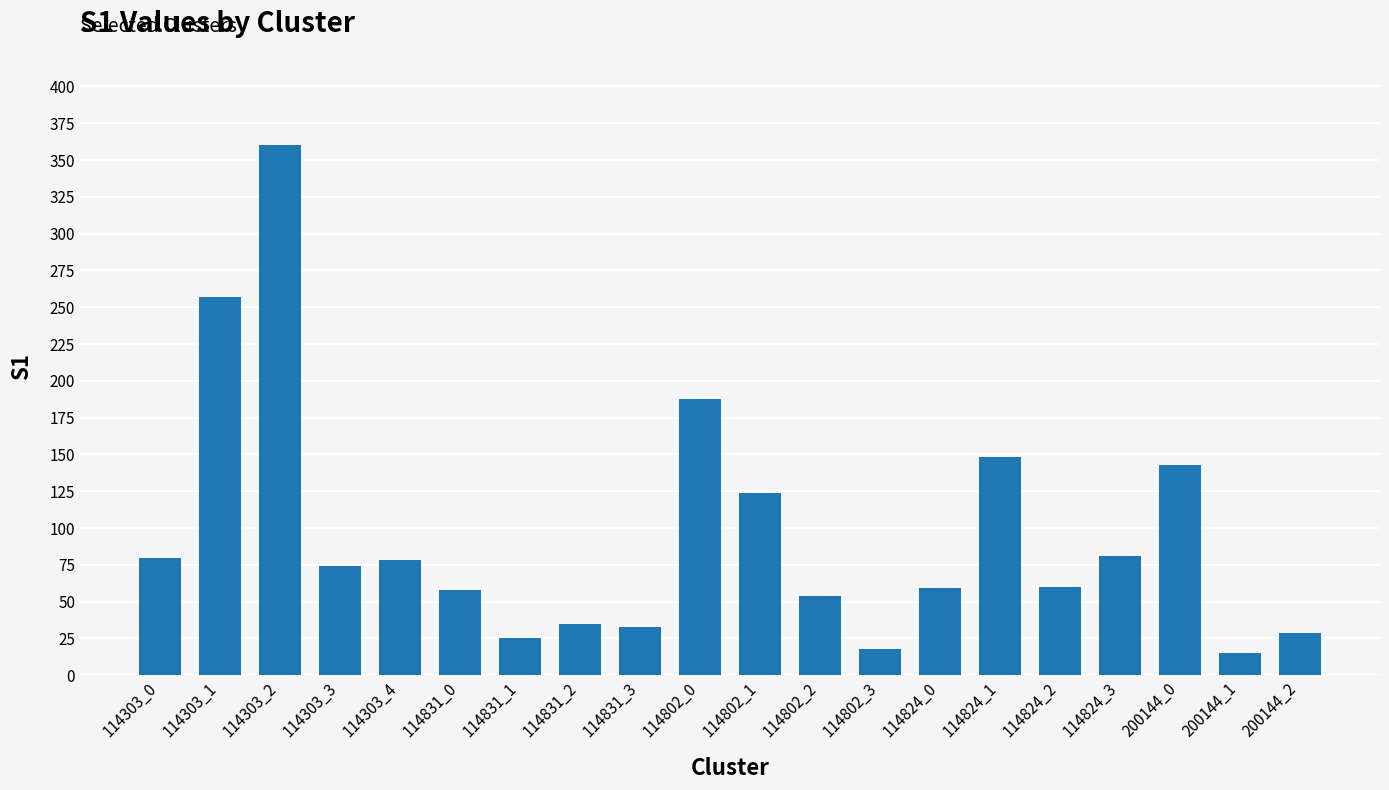

What is the label of the 4th bar from the right?

114824_3